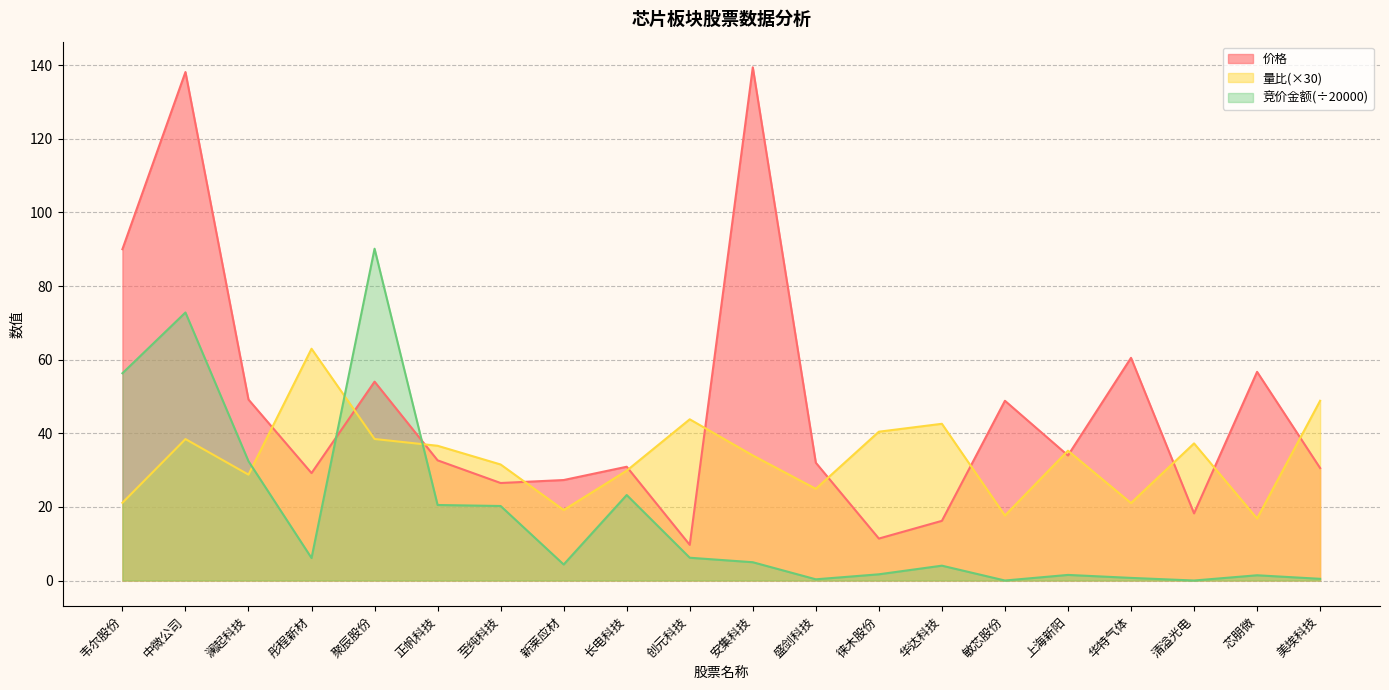

List the series in order of their peak value, highest first.

价格, 竞价金额(÷20000), 量比(×30)